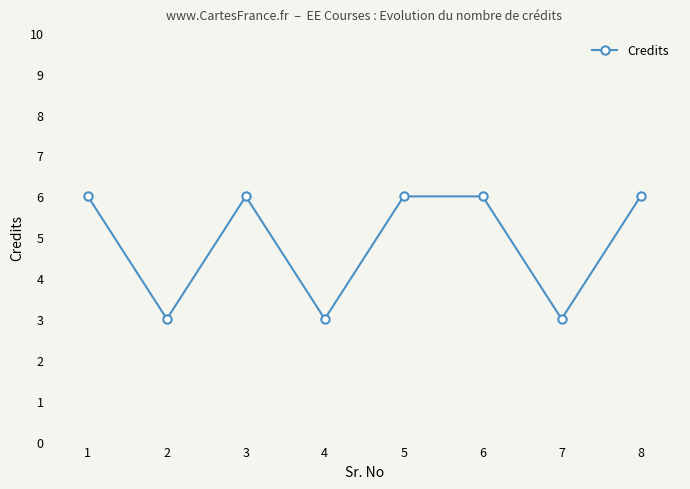

Is it true that the value at 3 is 6?

True